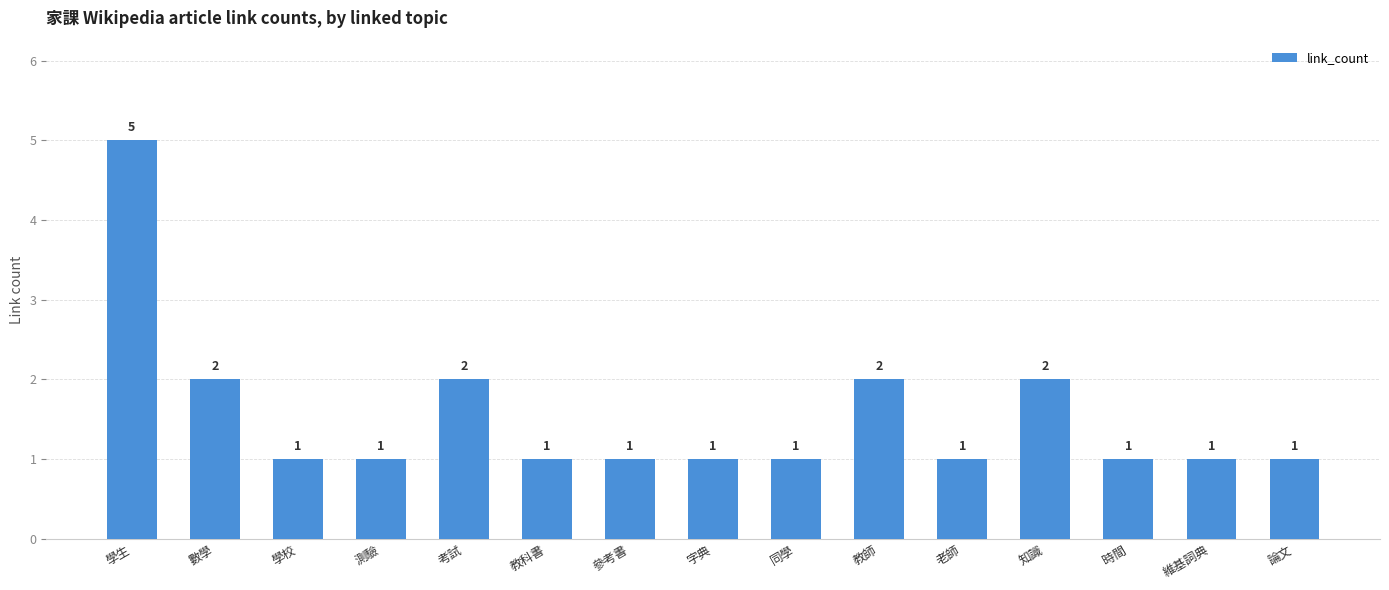

What is the label of the 4th bar from the left?

測驗